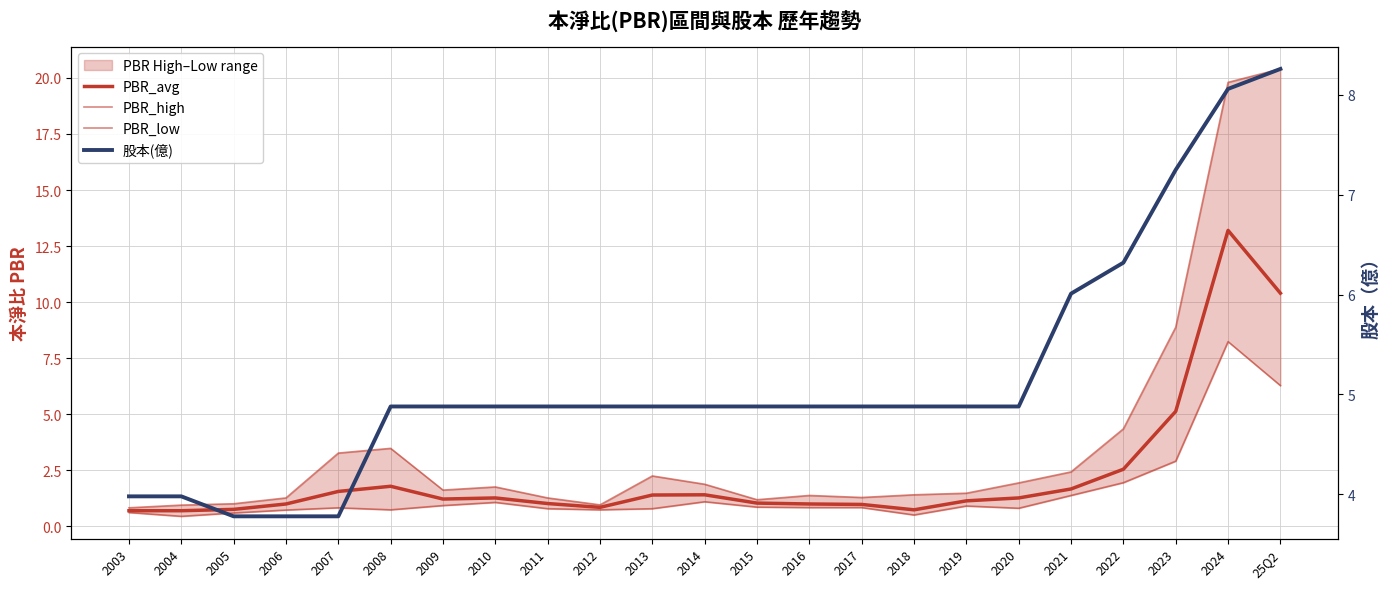

How many interior local valleys does the PBR_low series have?

5